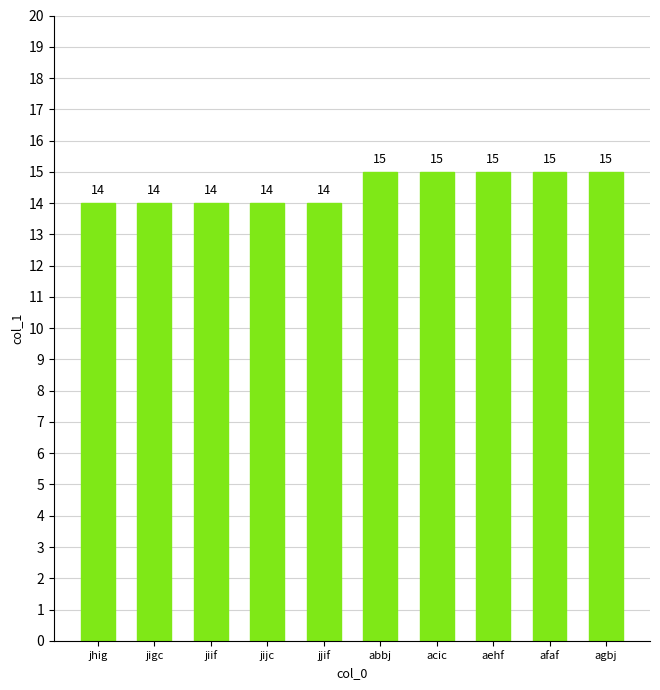

What is the approximate value at jjif?

14